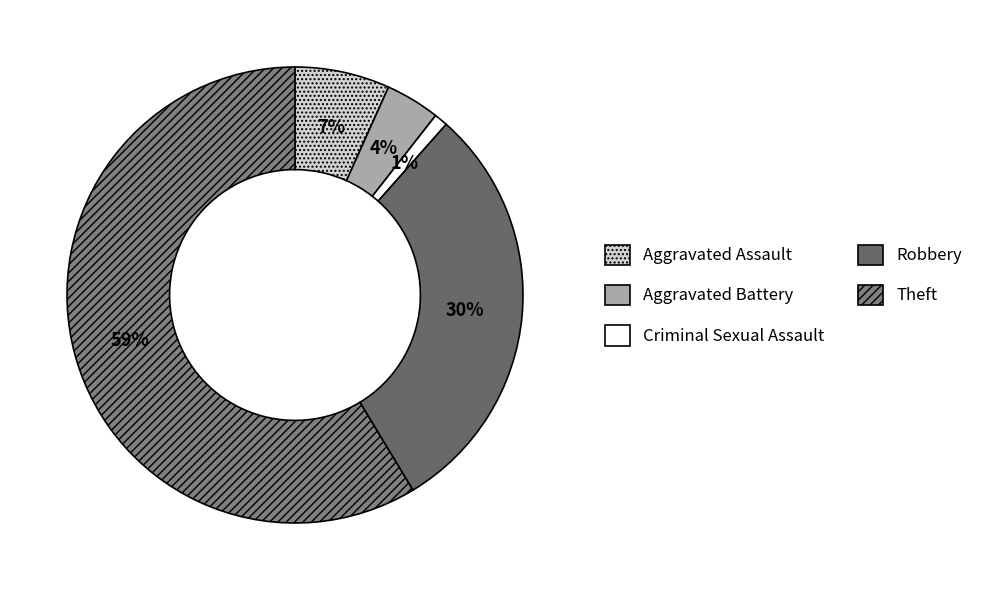

To the nearest percent, what portion does Criminal Sexual Assault represent?

1%